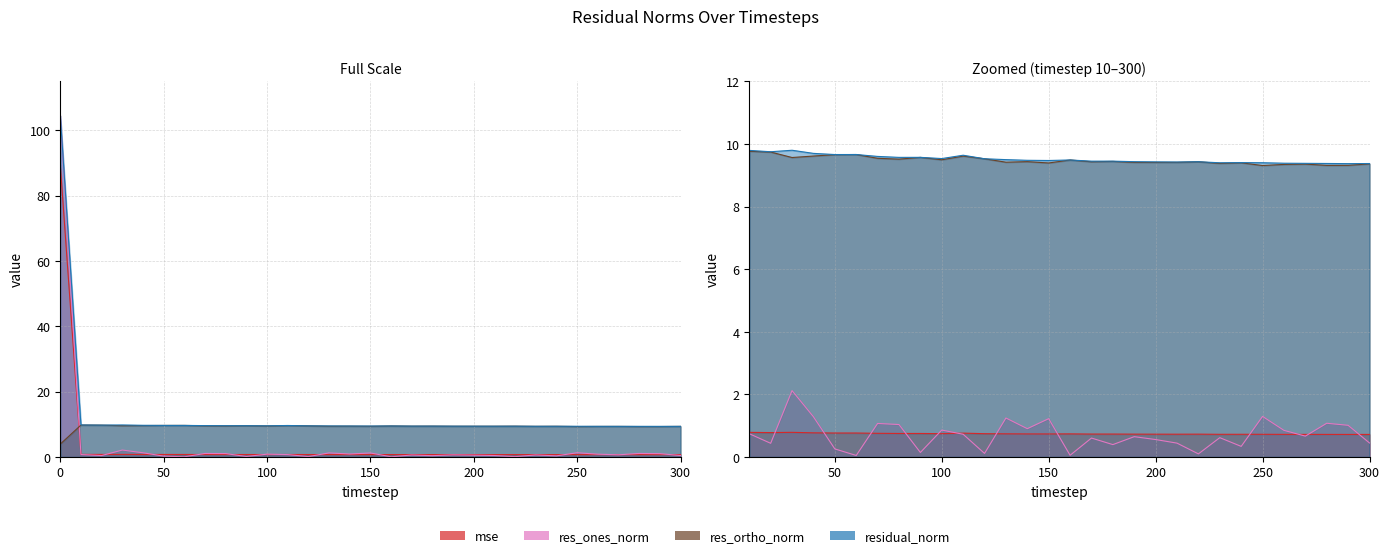

Where does the res_ortho_norm series first go above 9?

10